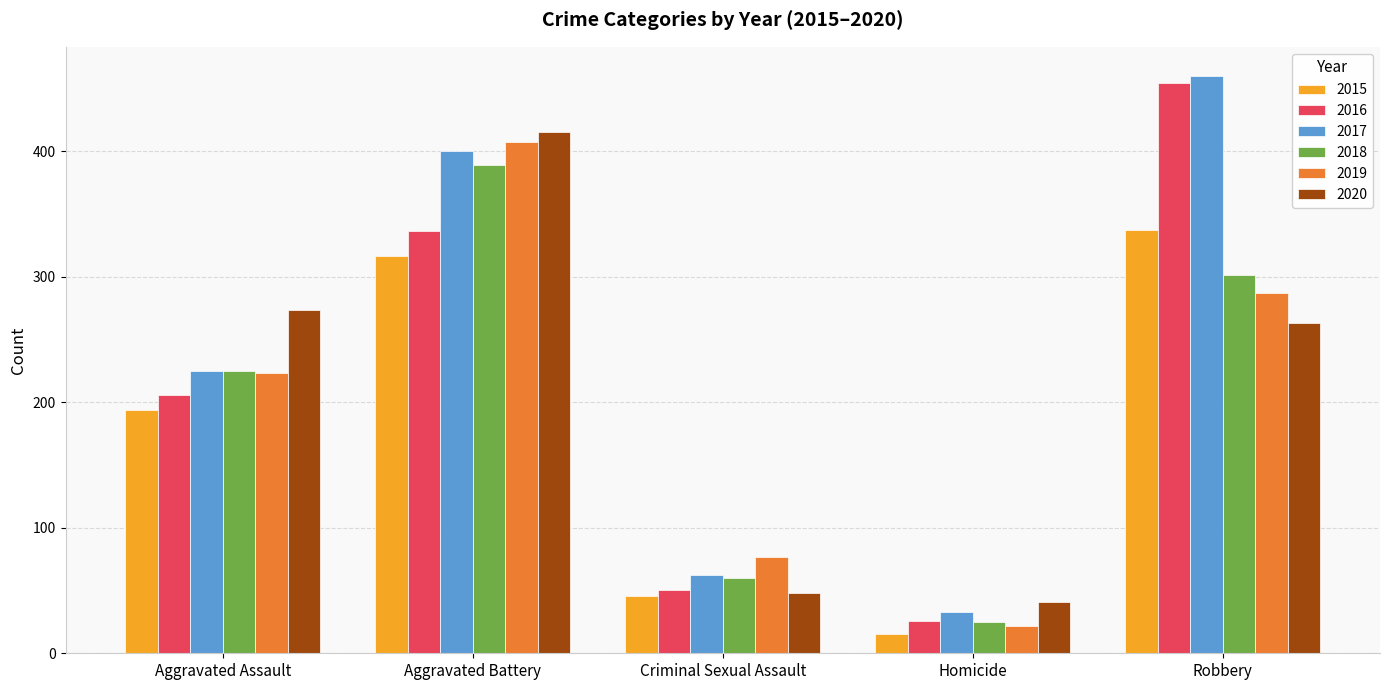

Does the chart contain stacked bars?

No